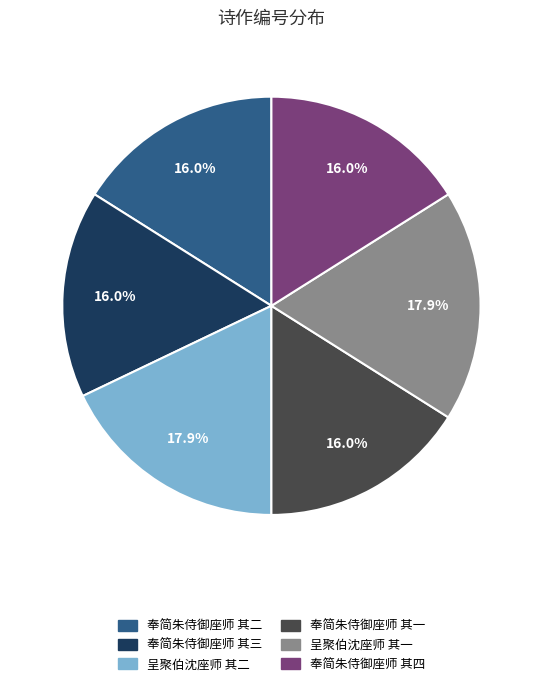

Does any single category account for the majority?

No